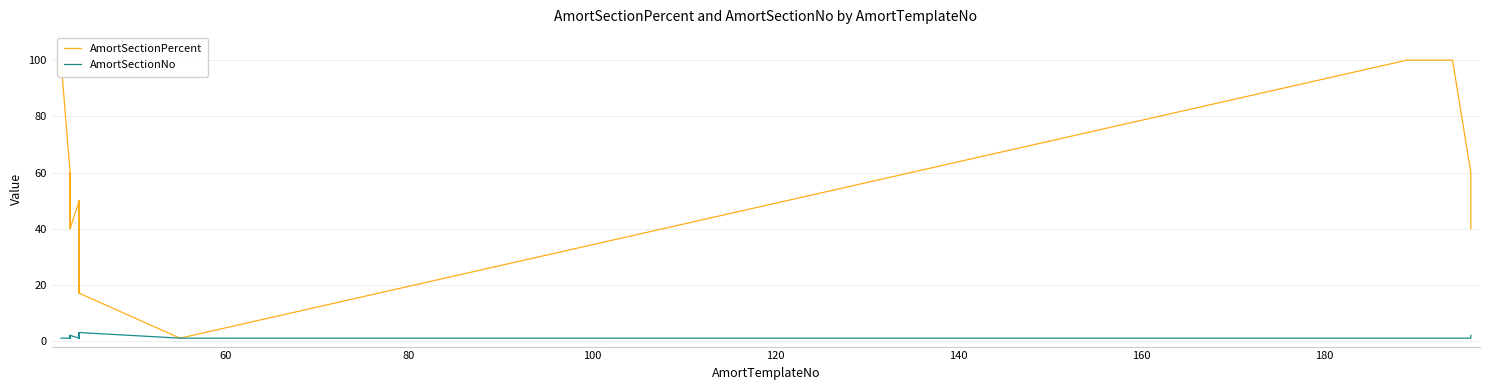

List the series in order of their peak value, lowest first.

AmortSectionNo, AmortSectionPercent